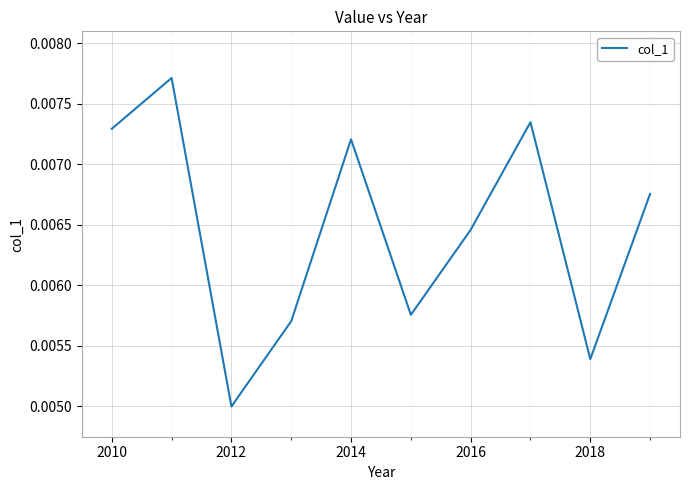

How many categories are shown in the chart?

10